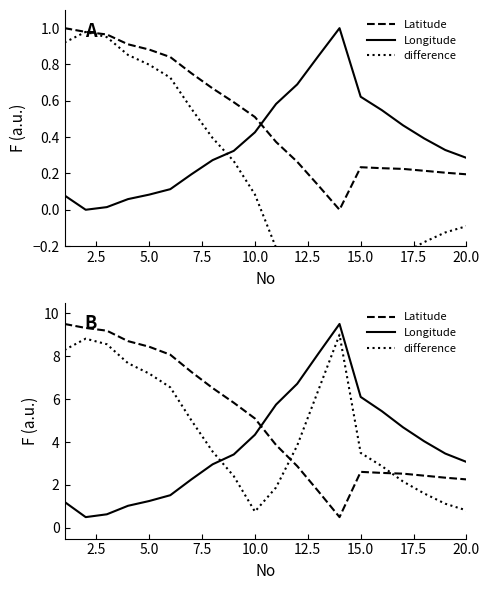

How many data points in Longitude are above 3?

12